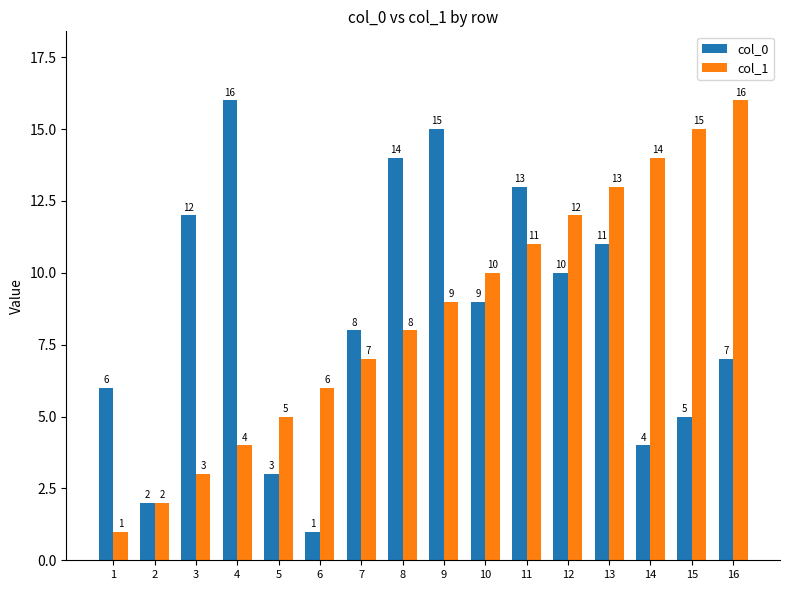

The value of col_1 at 12 is 12. True or false?

True